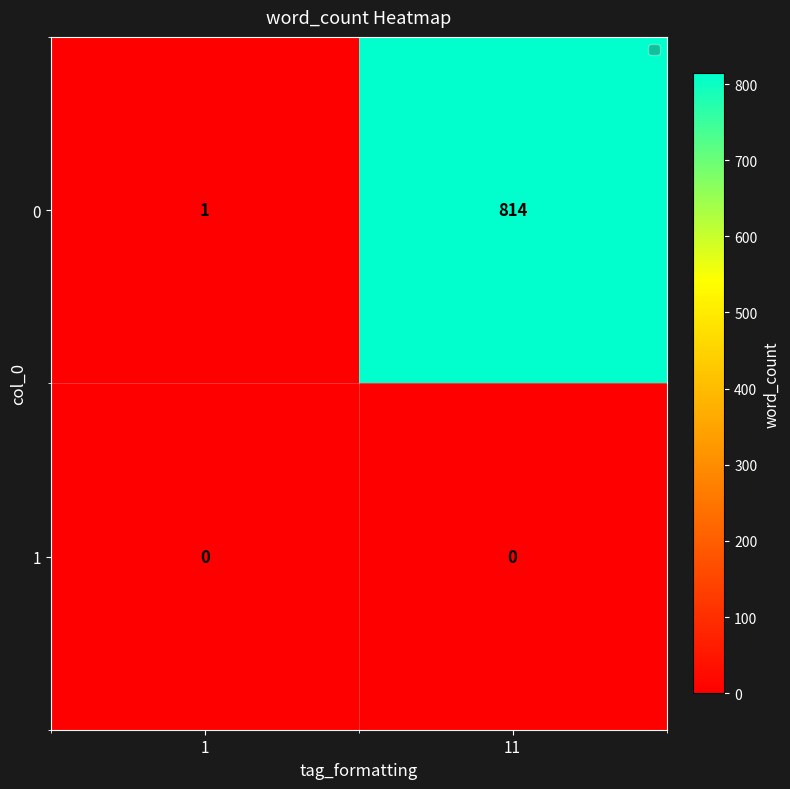

The value of 0 at 11 is 1116. True or false?

False